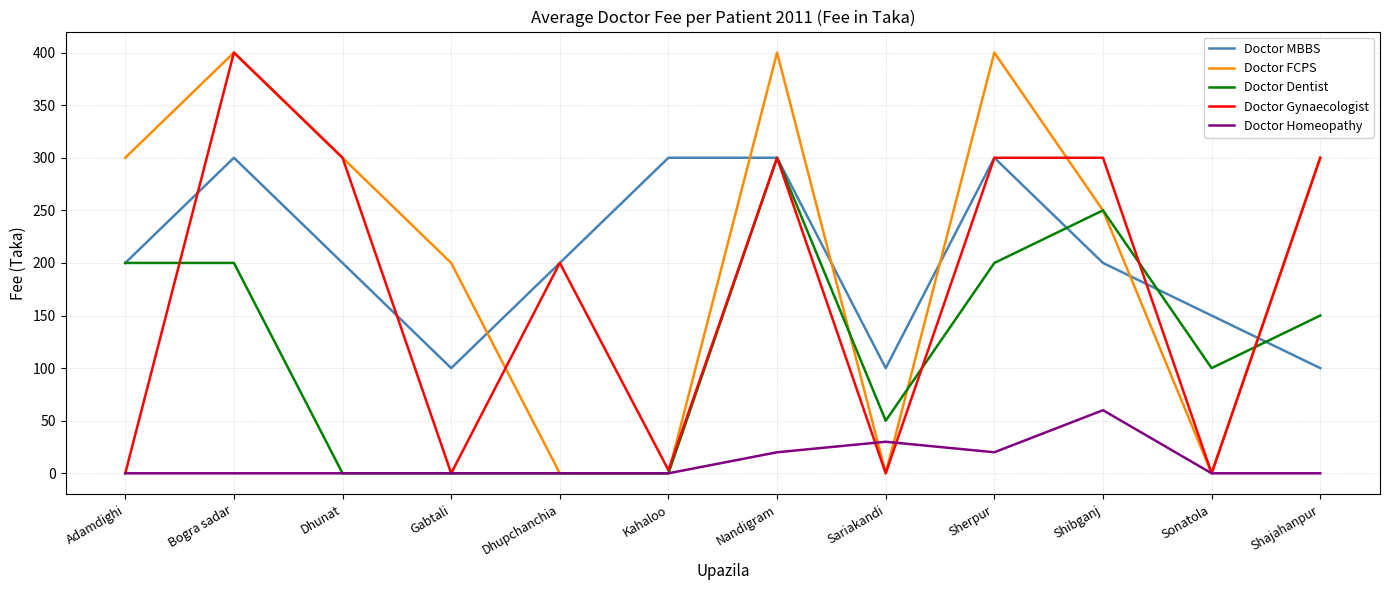

What is the sum of all Doctor Homeopathy values?

130